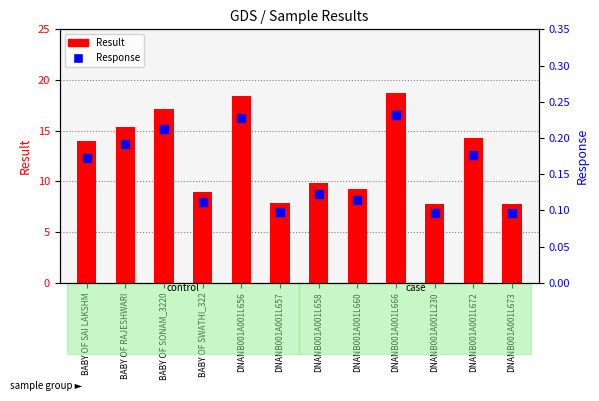

What is the total value across all series at DNANB001A001L666?

18.9